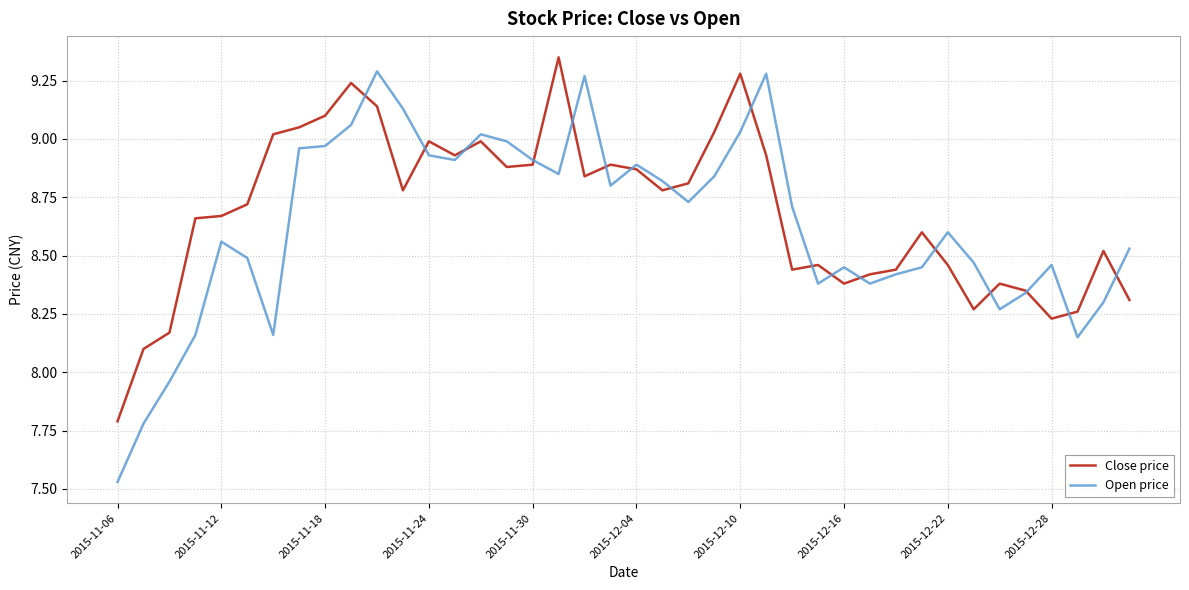

Which series has the largest range (max minus min)?

Open price